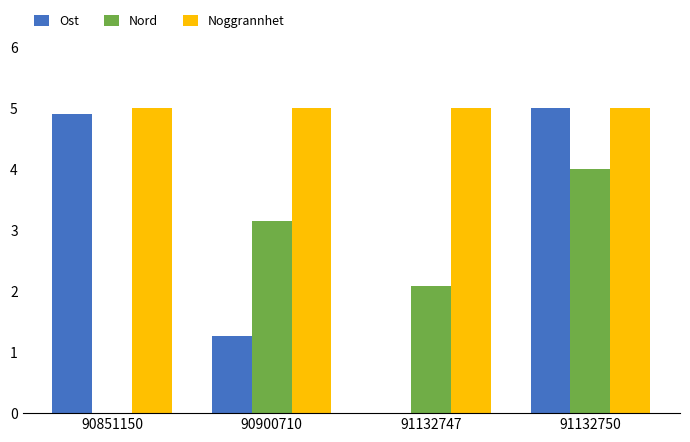

True or false: Nord has a value of 4.0 at 91132750.

True